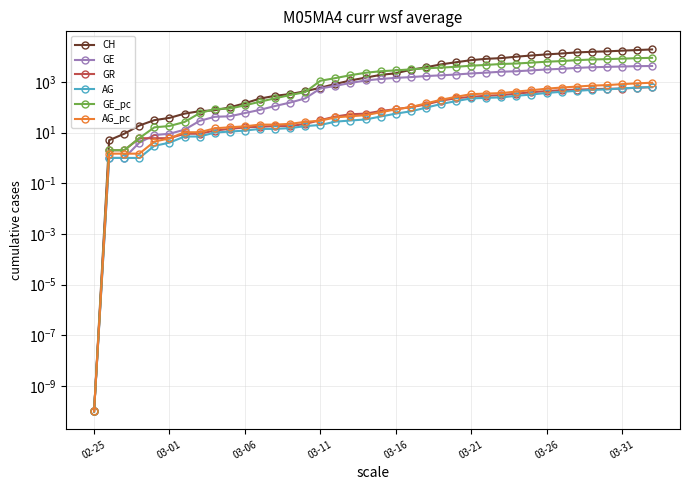

At which category is the sum across all series the highest?

37